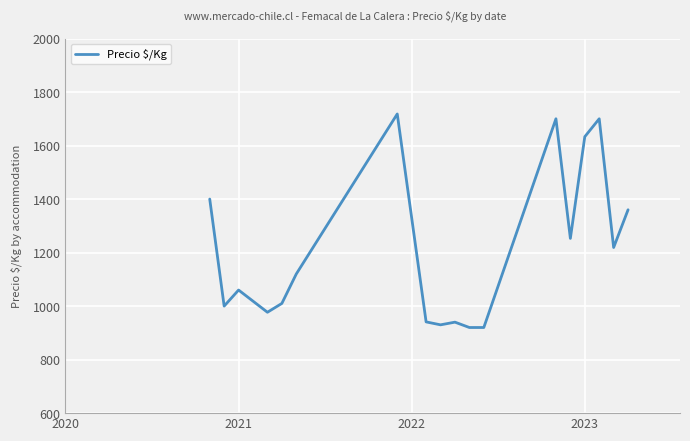

What is the minimum value shown in the chart?

920